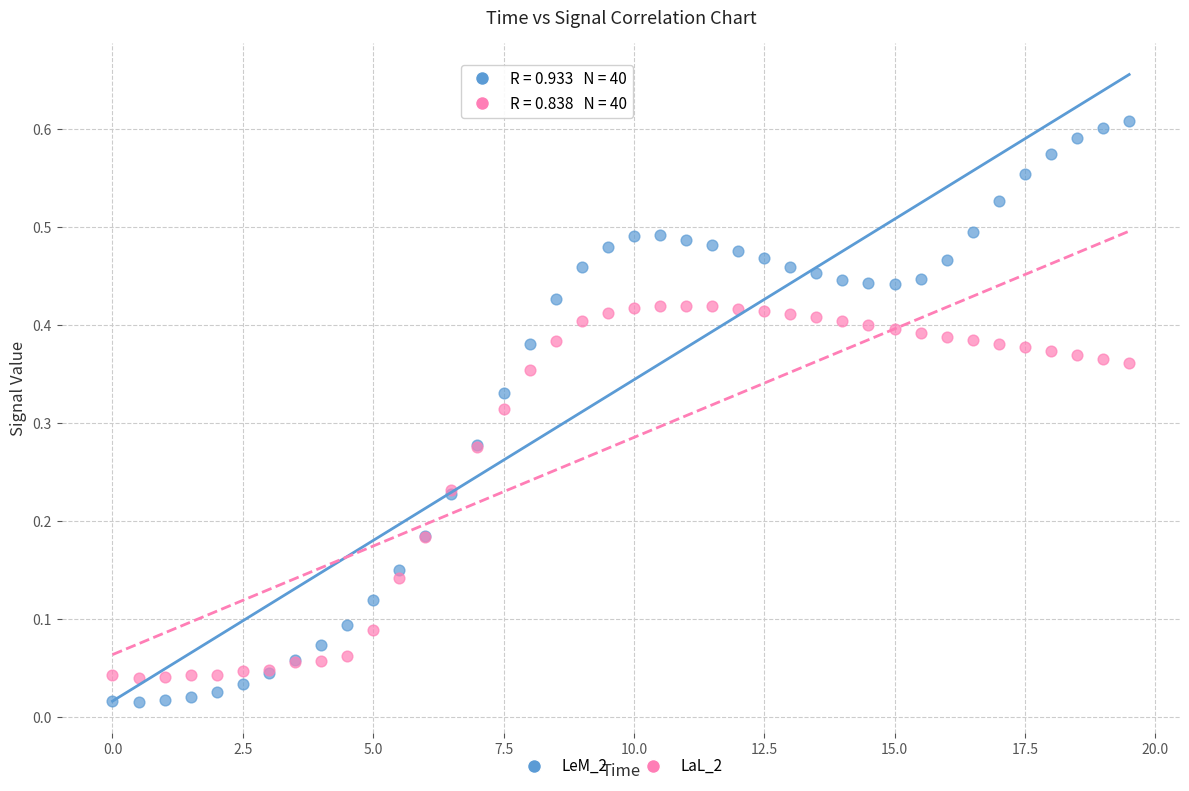

Which series has the largest Y range (max minus min)?

LeM_2